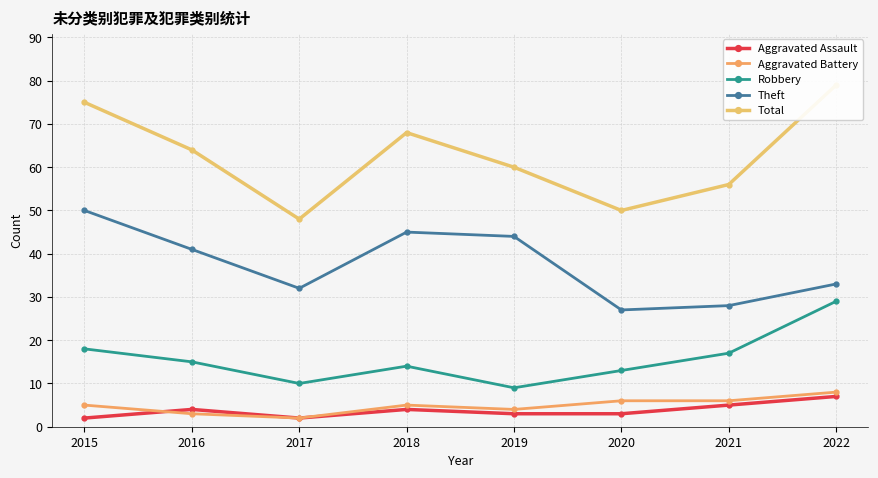

At which label does Theft reach its peak?

2015